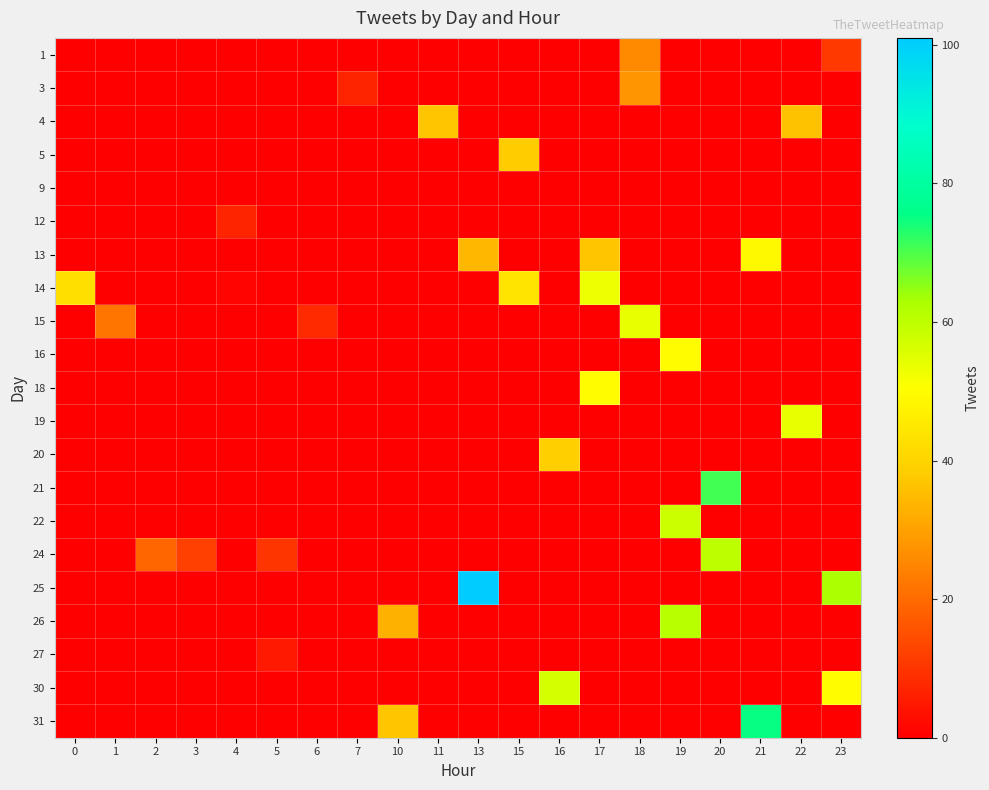

At how many categories does at least one series exceed 38?

11